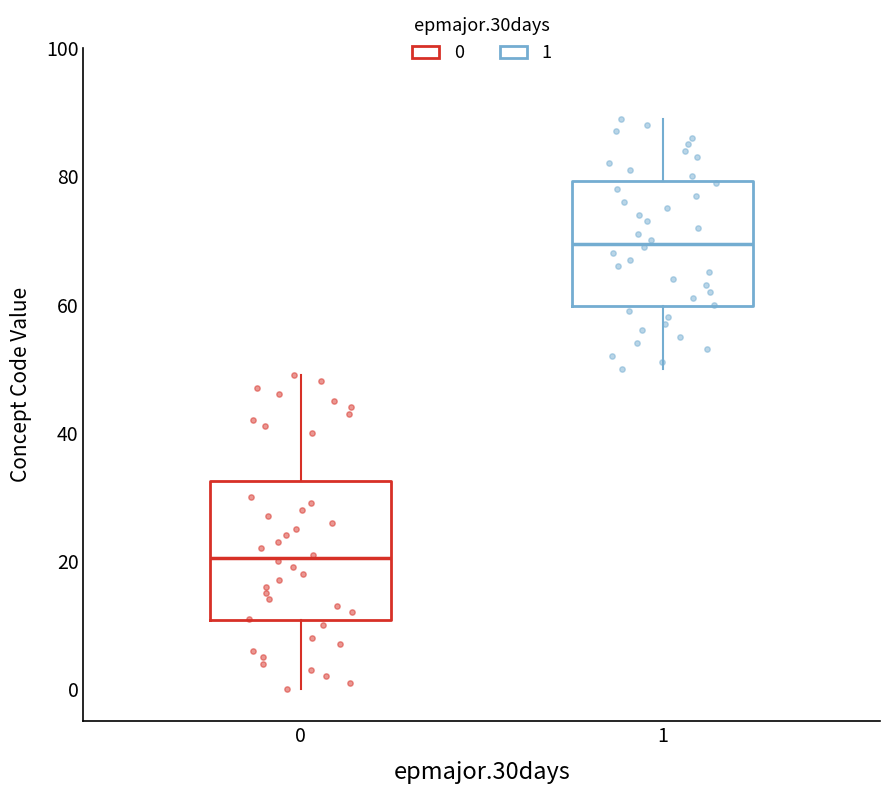

Which box's median line is the highest?

1